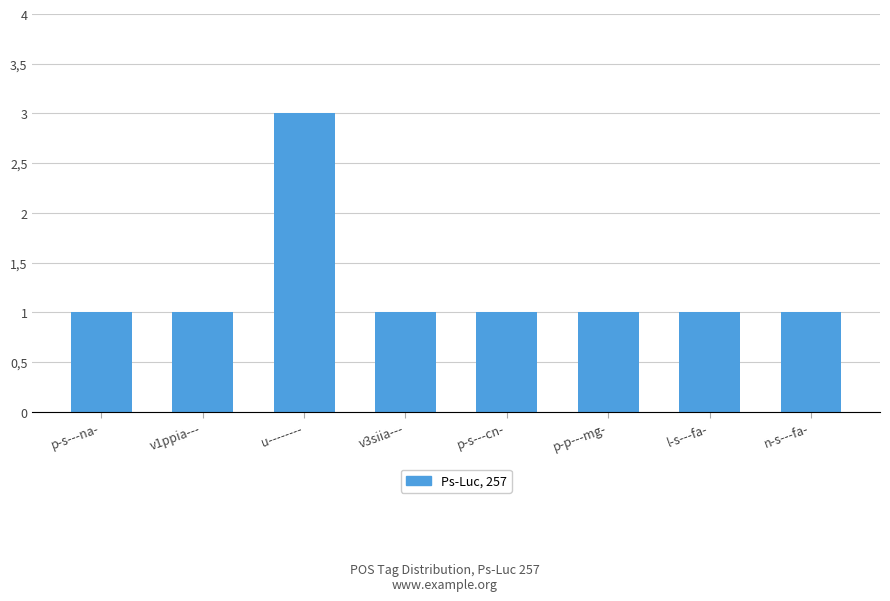

True or false: the data shows 2 at n-s---fa-.

False